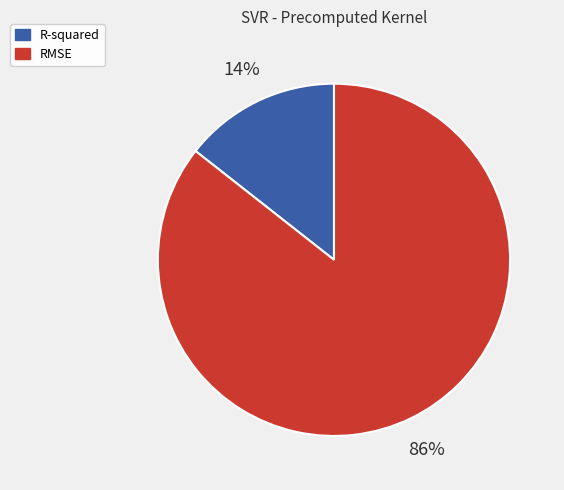

Does R-squared represent more than half of the total?

No